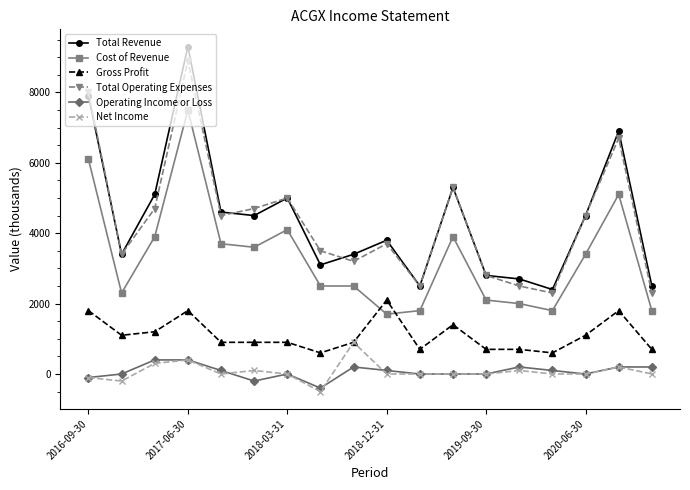

How many data points does each series have?

18